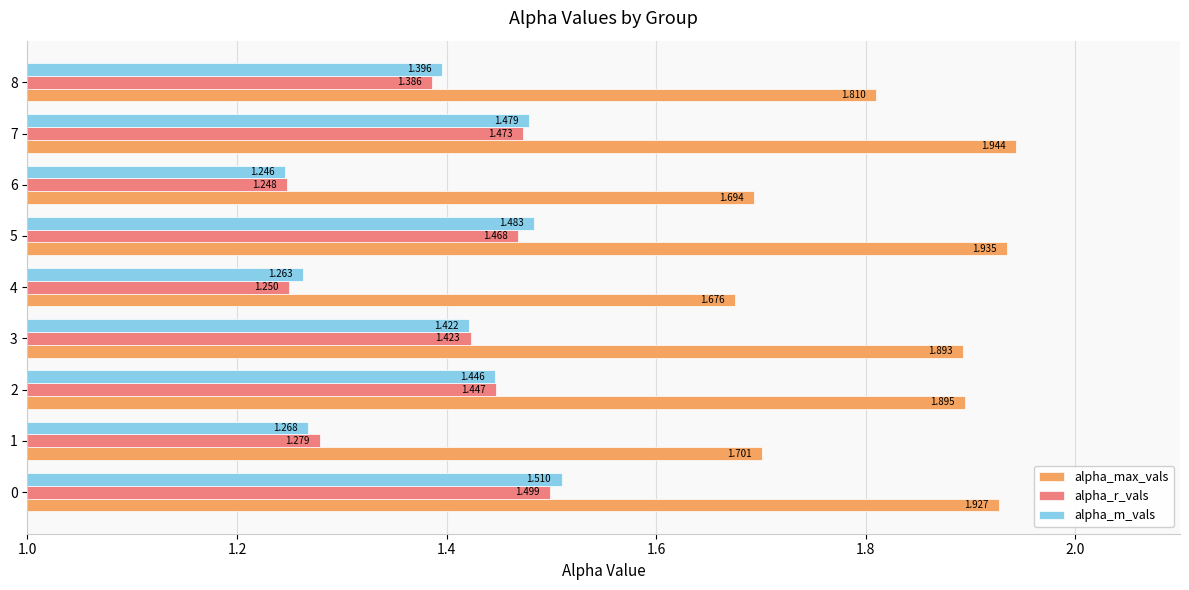

How many alpha_m_vals values are between 1 and 2?

9